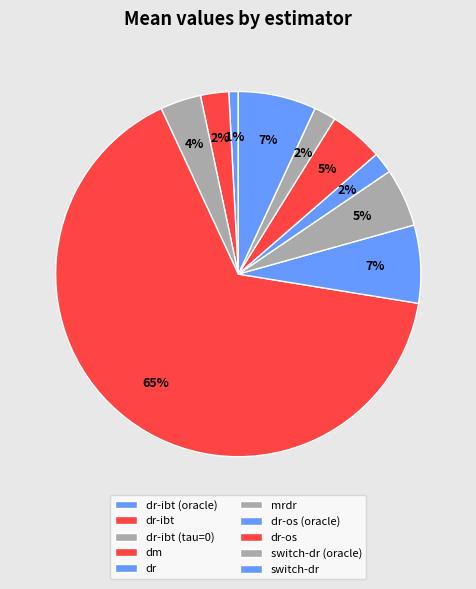

To the nearest percent, what portion does switch-dr (oracle) represent?

2%